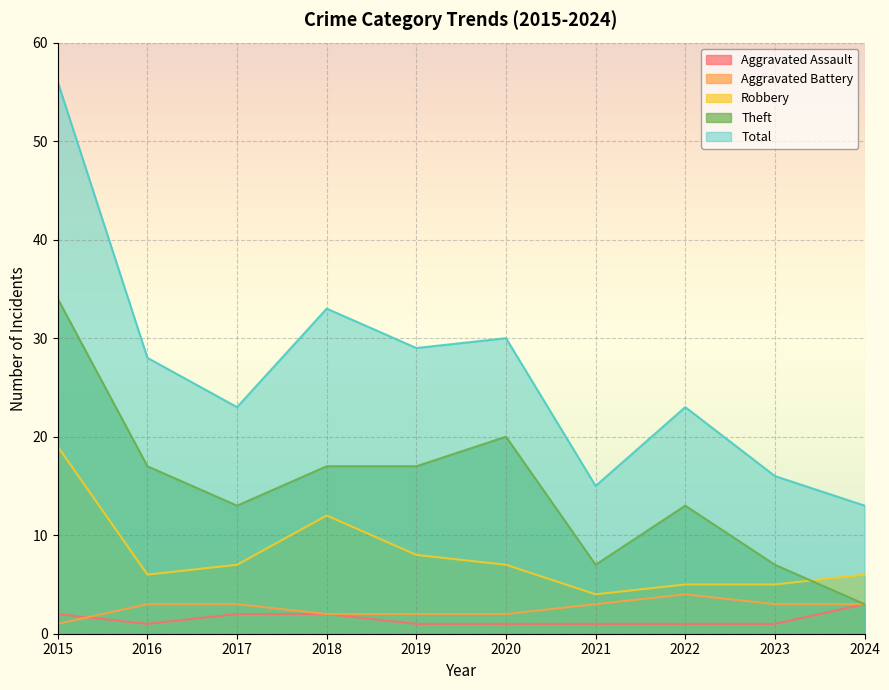

At which label is Theft closest to 18?

2016